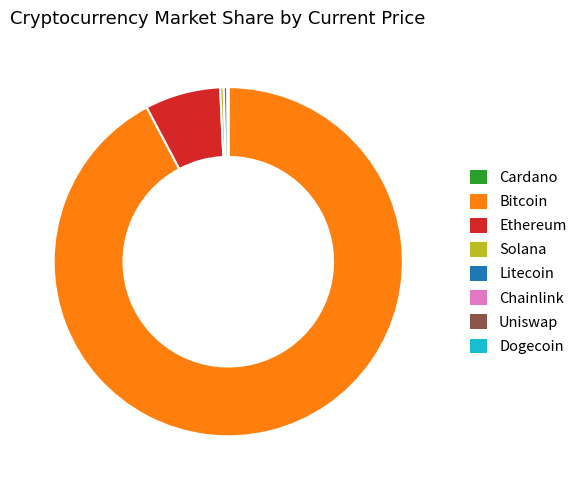

What is the largest slice in the pie chart?

Bitcoin